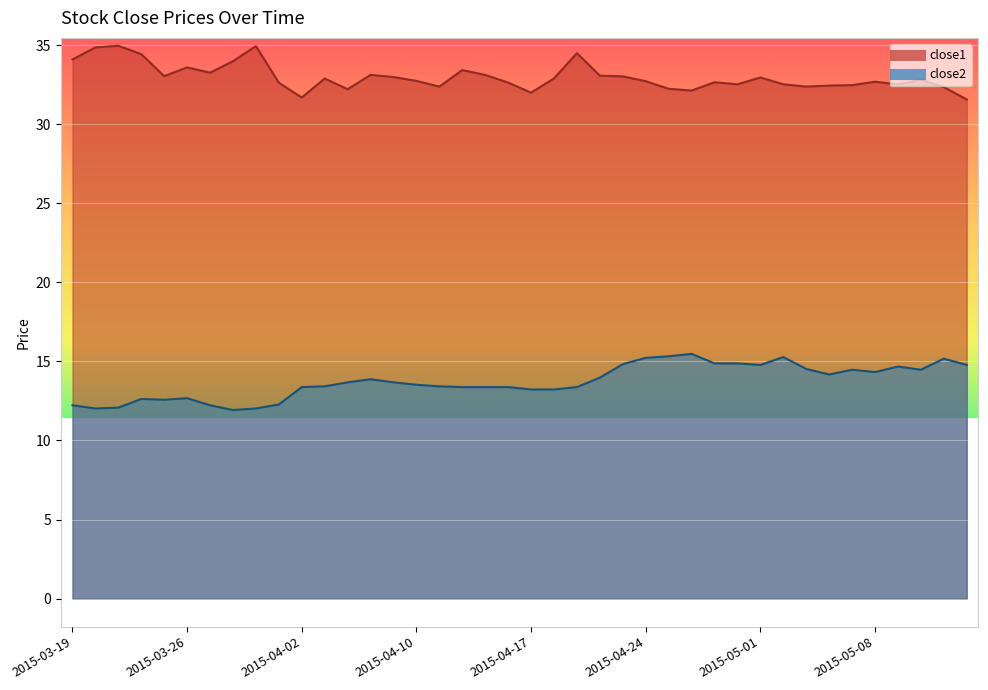

True or false: close2 and close1 cross at least once.

False